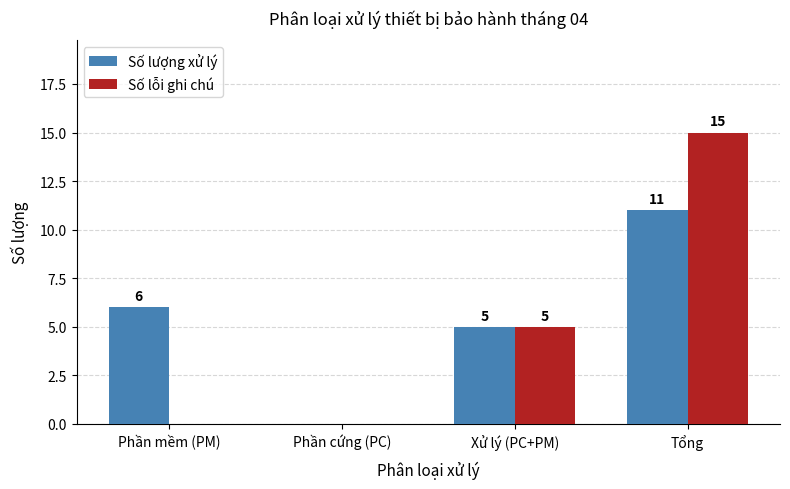

At which category is the sum across all series the highest?

Tổng